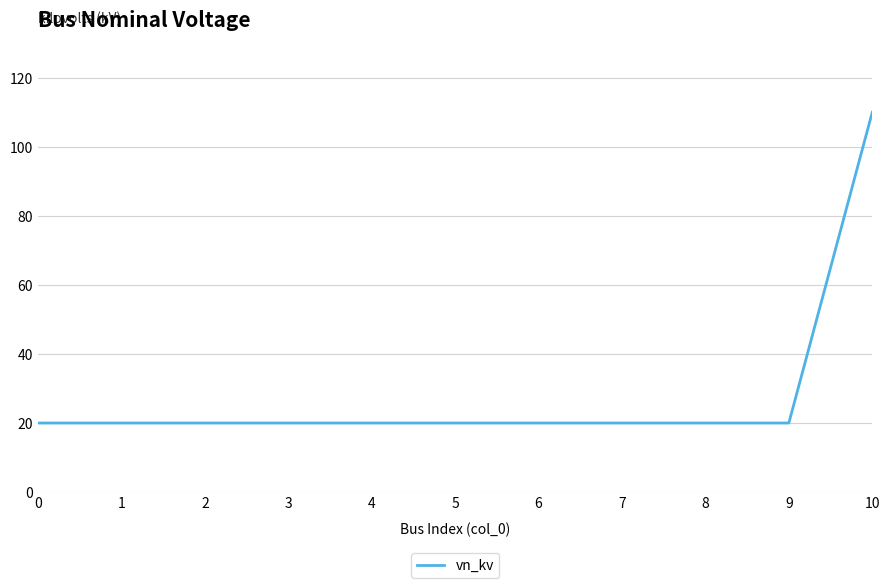

What is the ratio of the value at 3 to the value at 1?

1.0